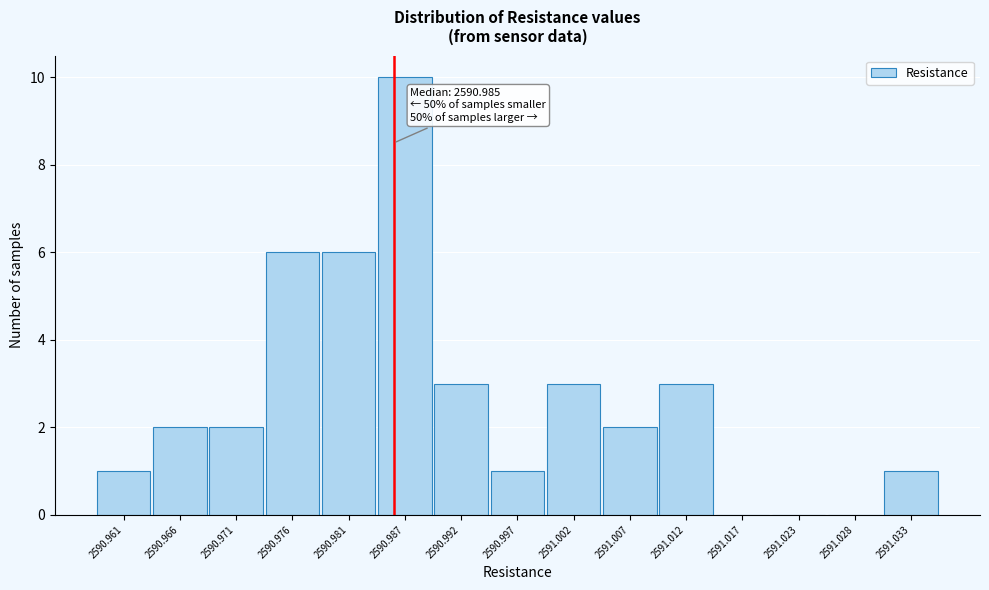

Which range on the x-axis has the tallest bar?

2590.984 to 2590.989